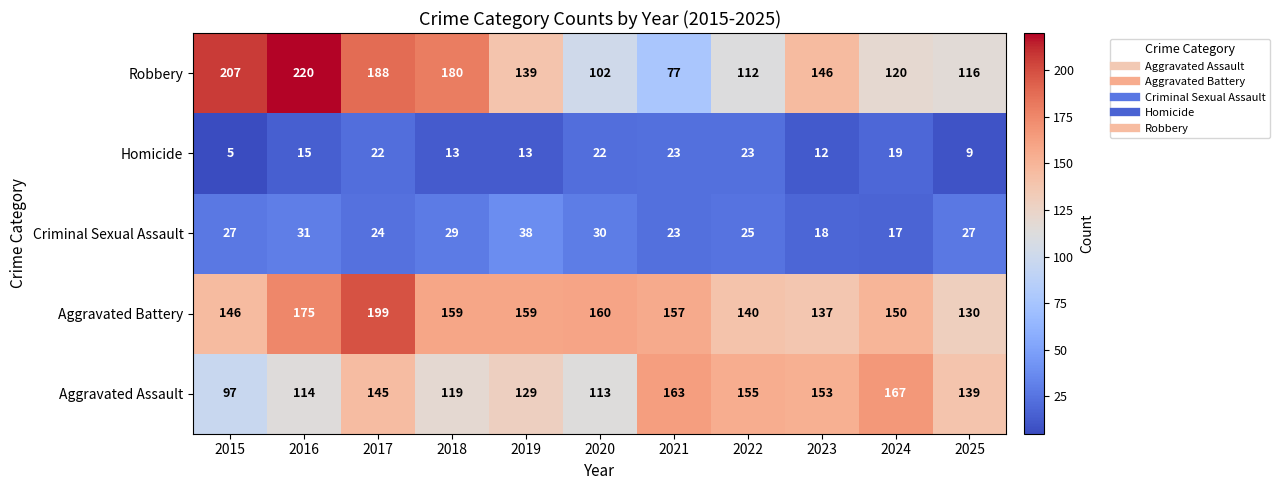

Which series has the largest total across all categories?

Aggravated Battery